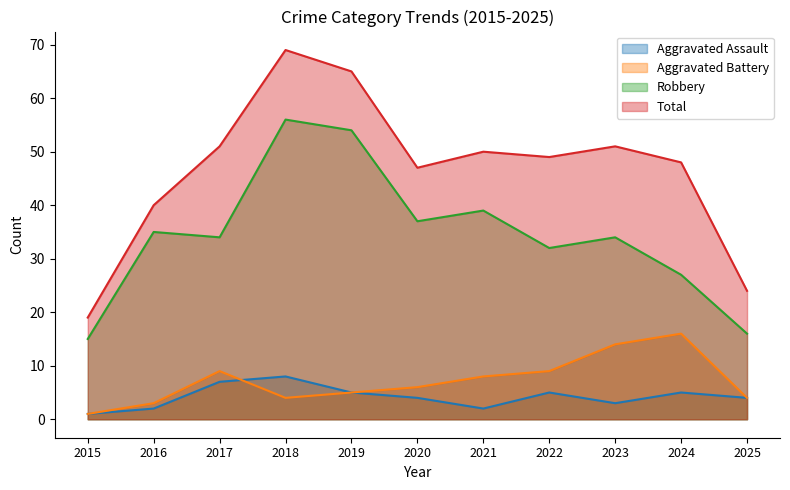

In Robbery, how many points are lower than both neighbors (excluding endpoints)?

3